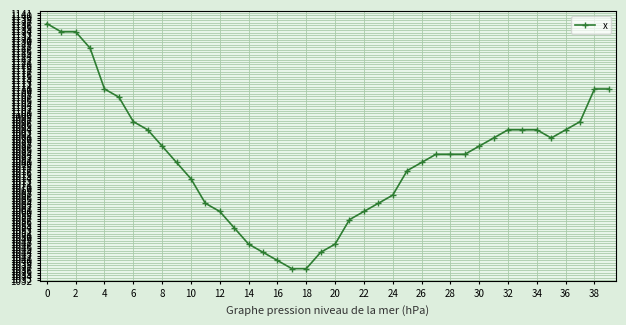

What is the value of the 8th point from the left?

1093.3